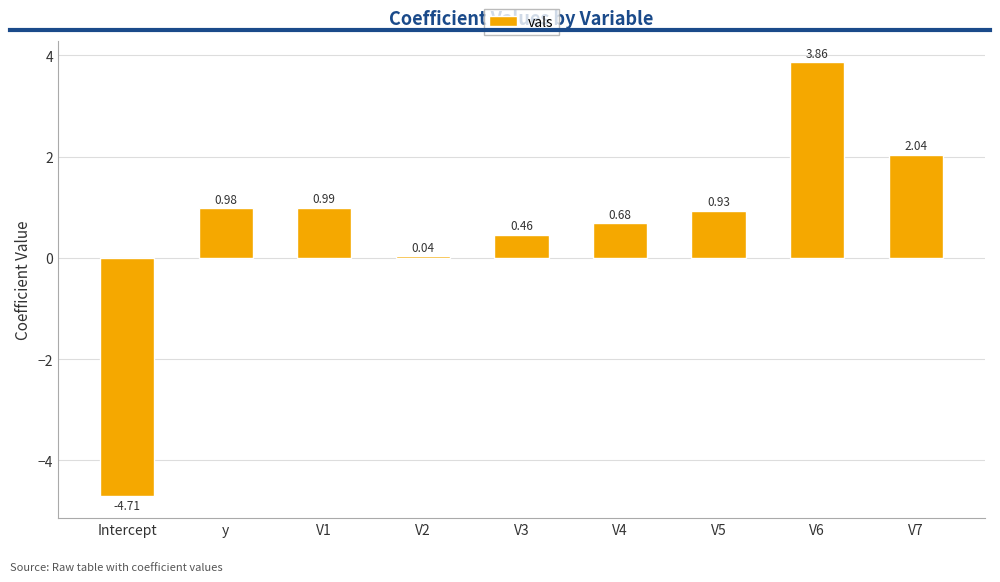

How many values are below zero?

1